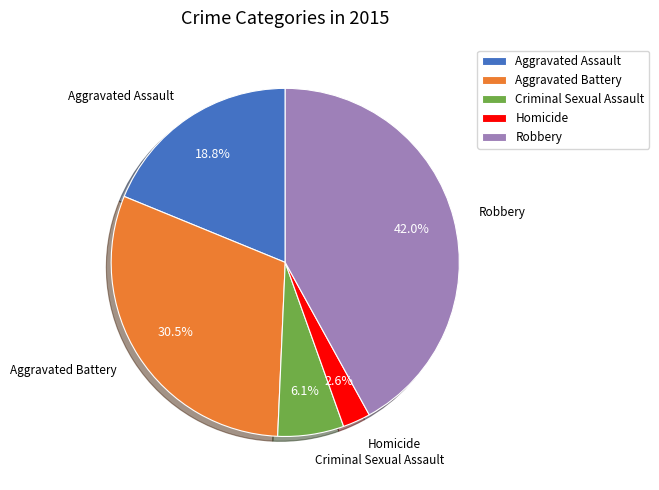

Does Criminal Sexual Assault account for over 50% of the chart?

No